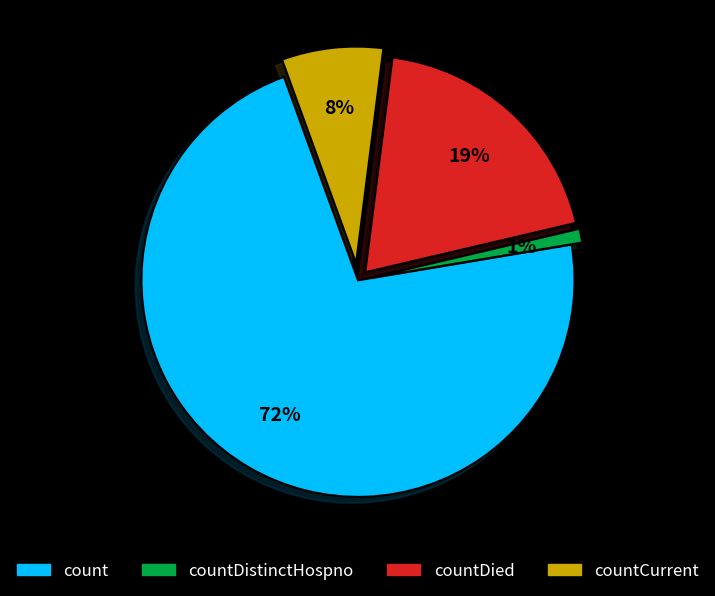

Does any single category account for the majority?

Yes